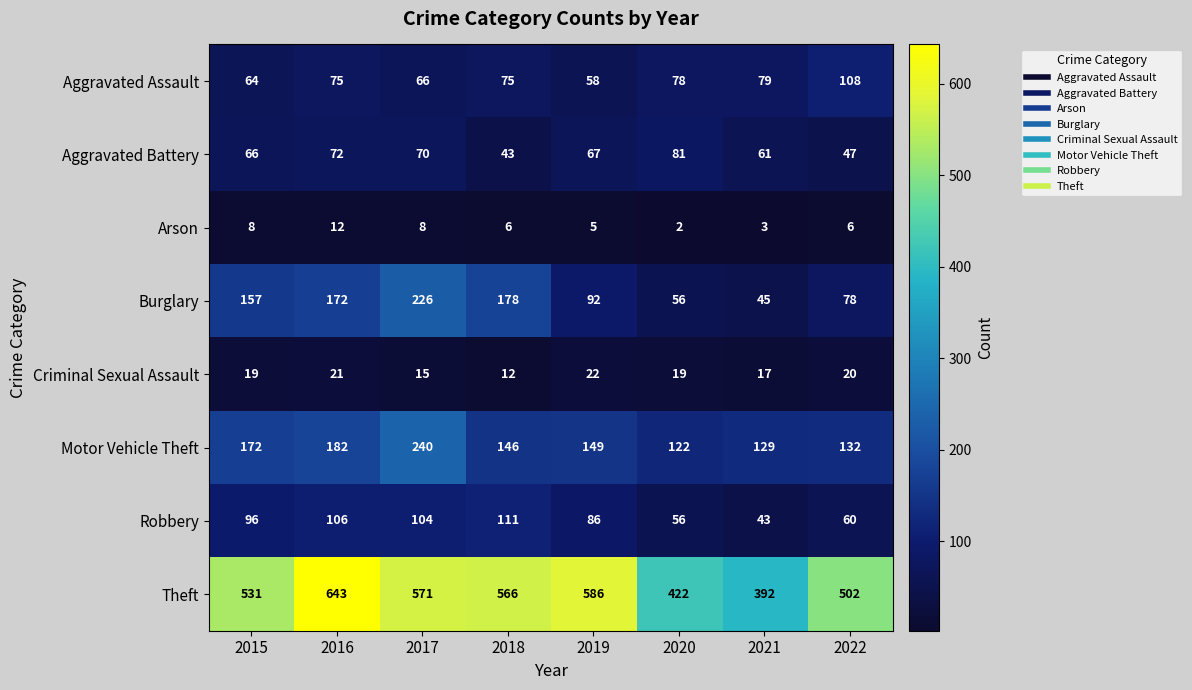

At which category is the sum across all series the highest?

2017